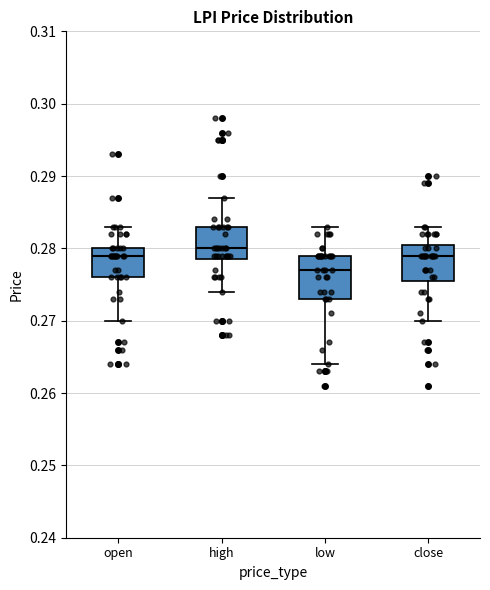

Which box is the tallest, from its lower edge to its upper edge?

low